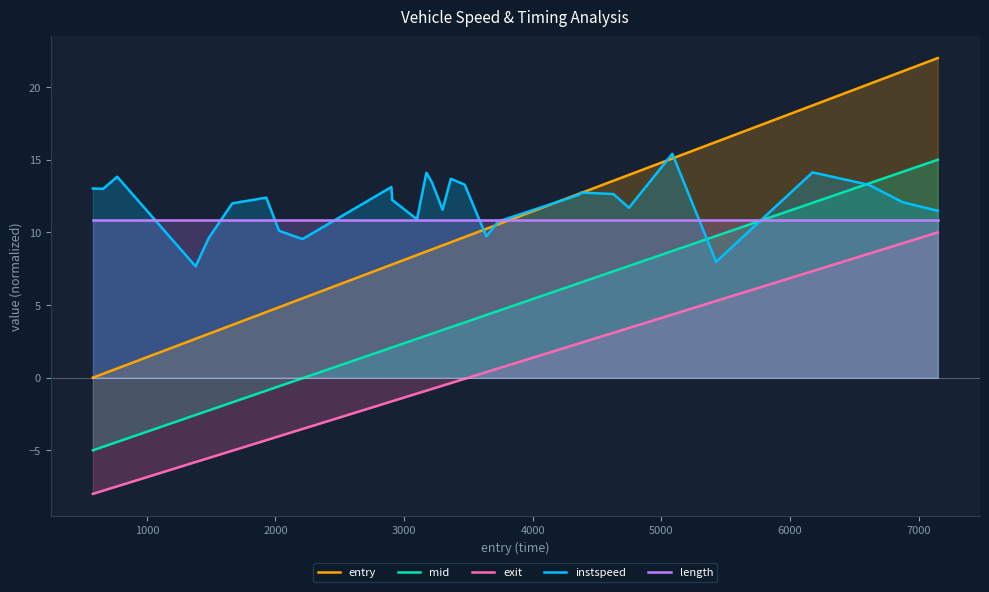

What is the difference between the second highest and second lowest values in the exit series?

17.0